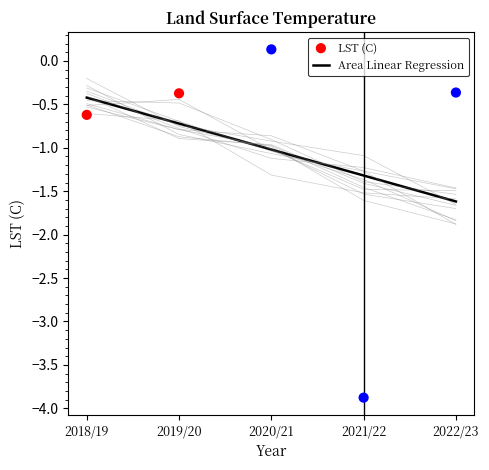

At which category is the sum across all series the highest?

2020/21